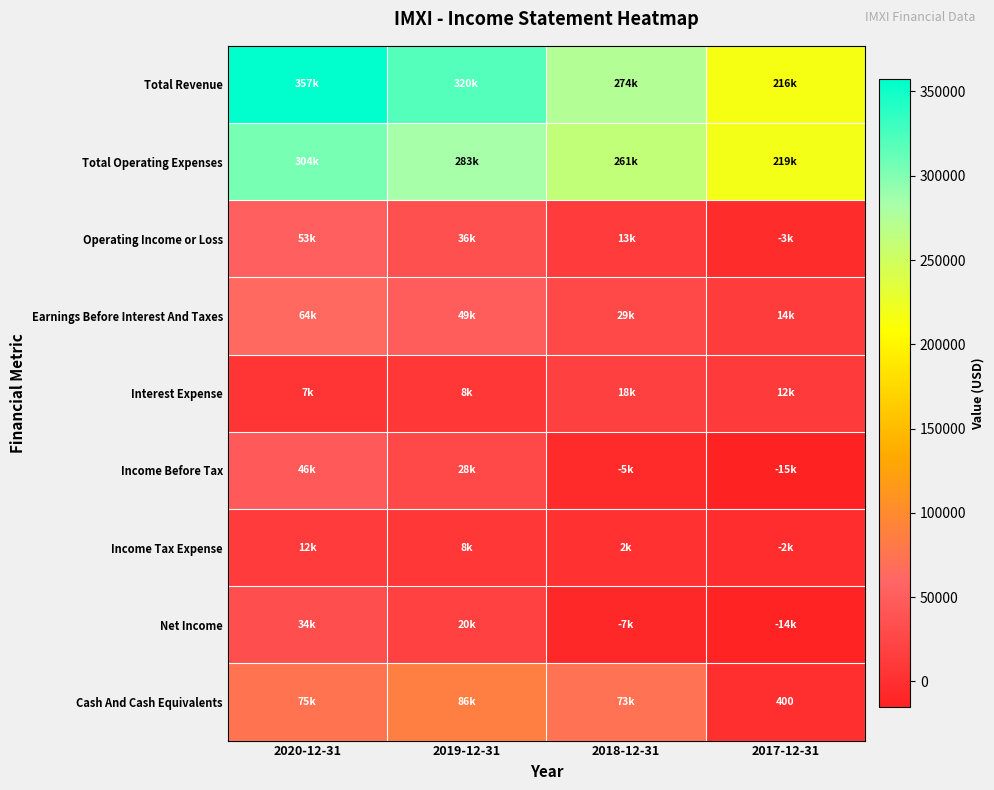

Which series has the widest spread of values?

Total Revenue